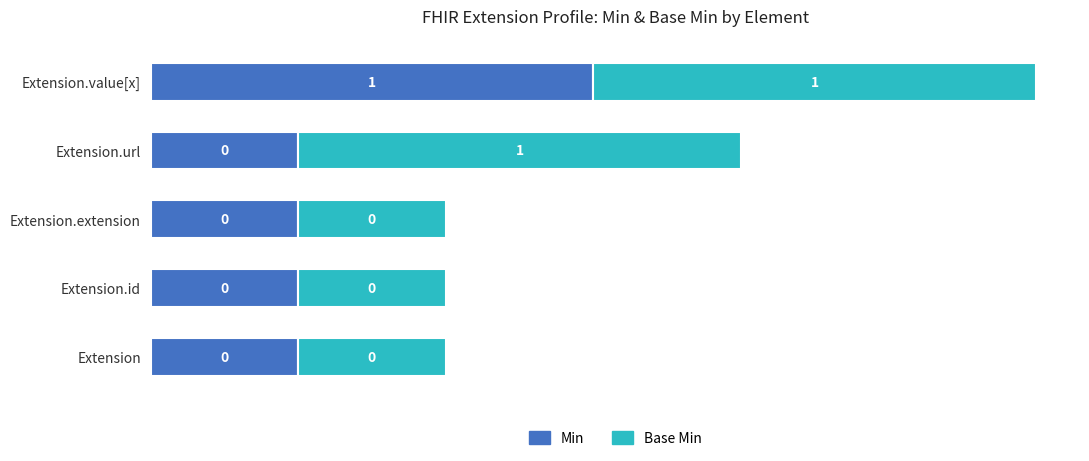

What are all the series names shown in the legend?

Min, Base Min